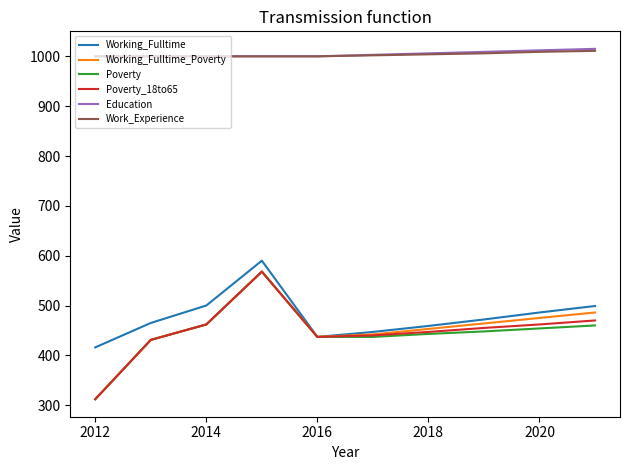

What is the highest value of the Working_Fulltime_Poverty series?

568